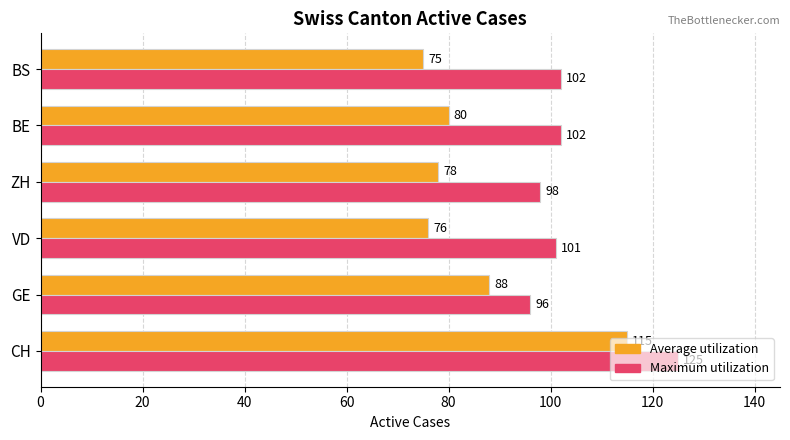

What are all the series names shown in the legend?

Average utilization, Maximum utilization